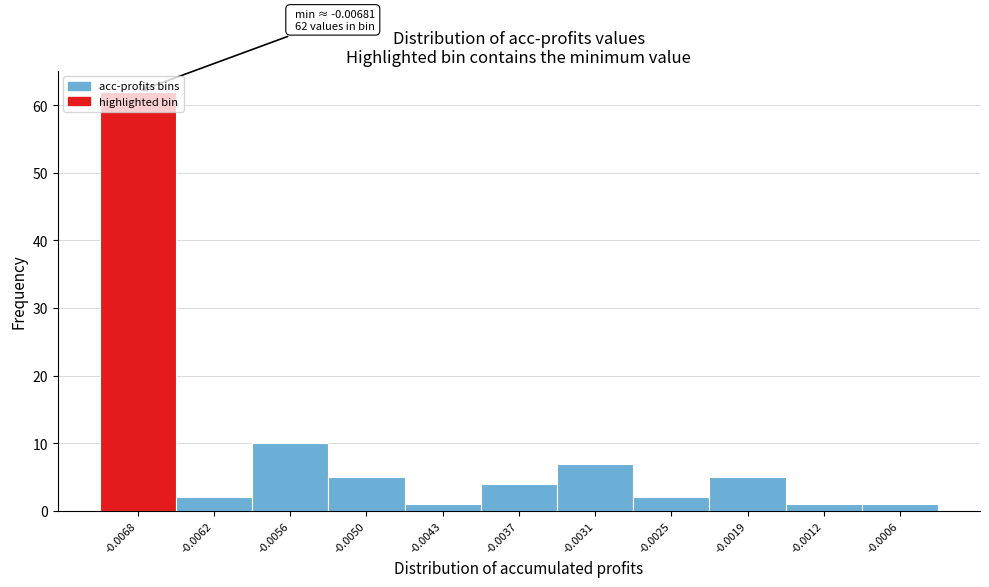

Is it true that the value at -0.0050 is 5?

True